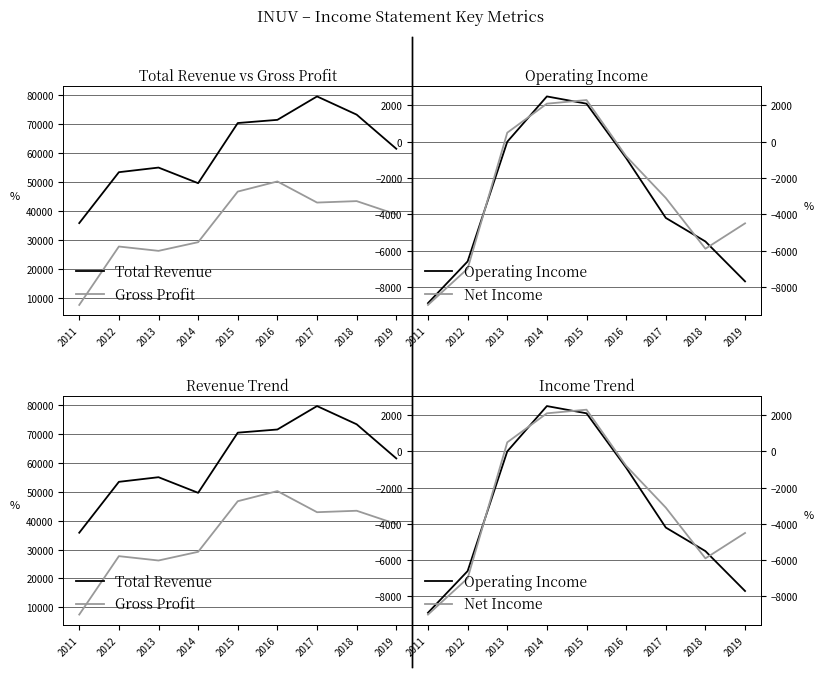

Is it true that Total Revenue equals 55000 at 2013?

True